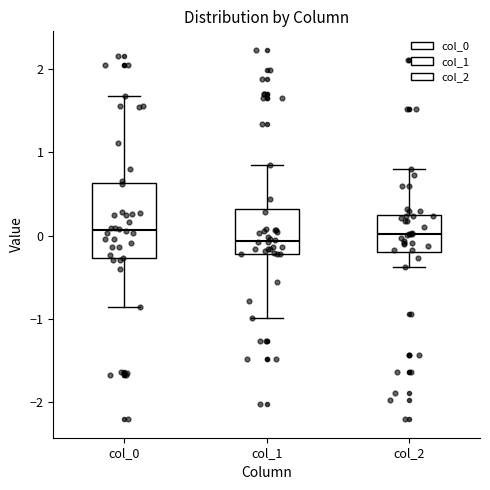

Where does the median line of the box for col_2 sit on the y-axis? The values are not printed on the chart, so give them approximately, as read against the axis.

0.0